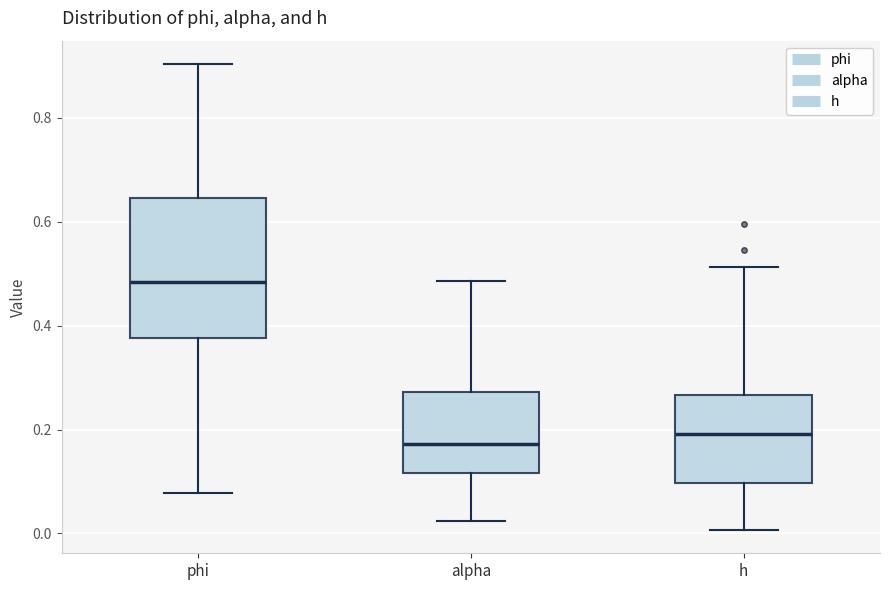

Which box has the lowest median line?

alpha